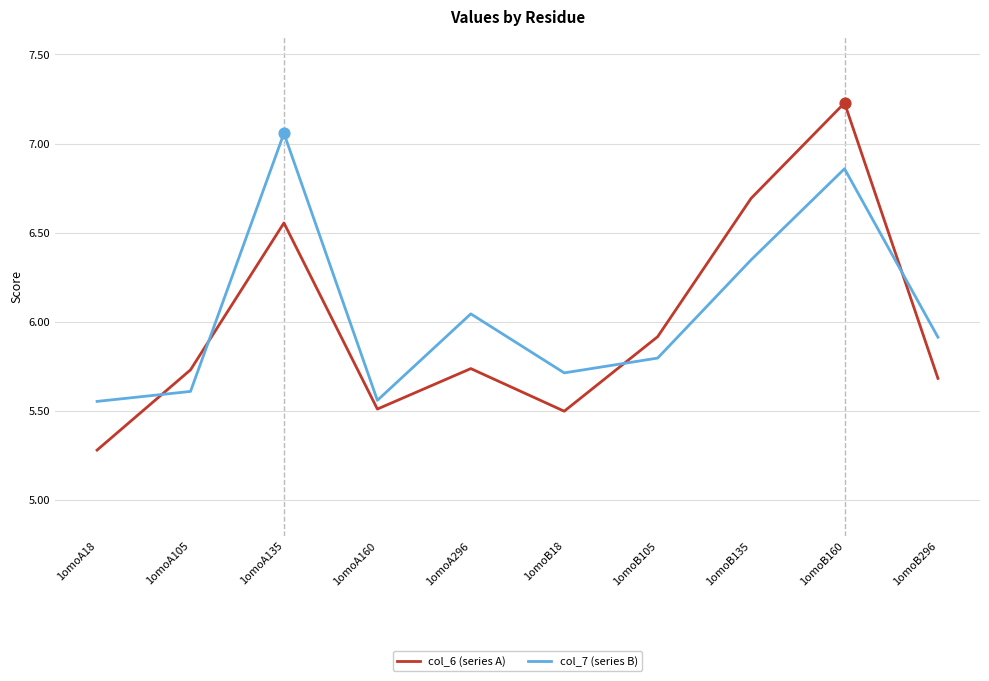

Is the value of col_7 (series B) at 1omoA135 greater than the value of col_6 (series A) at 1omoA135?

Yes